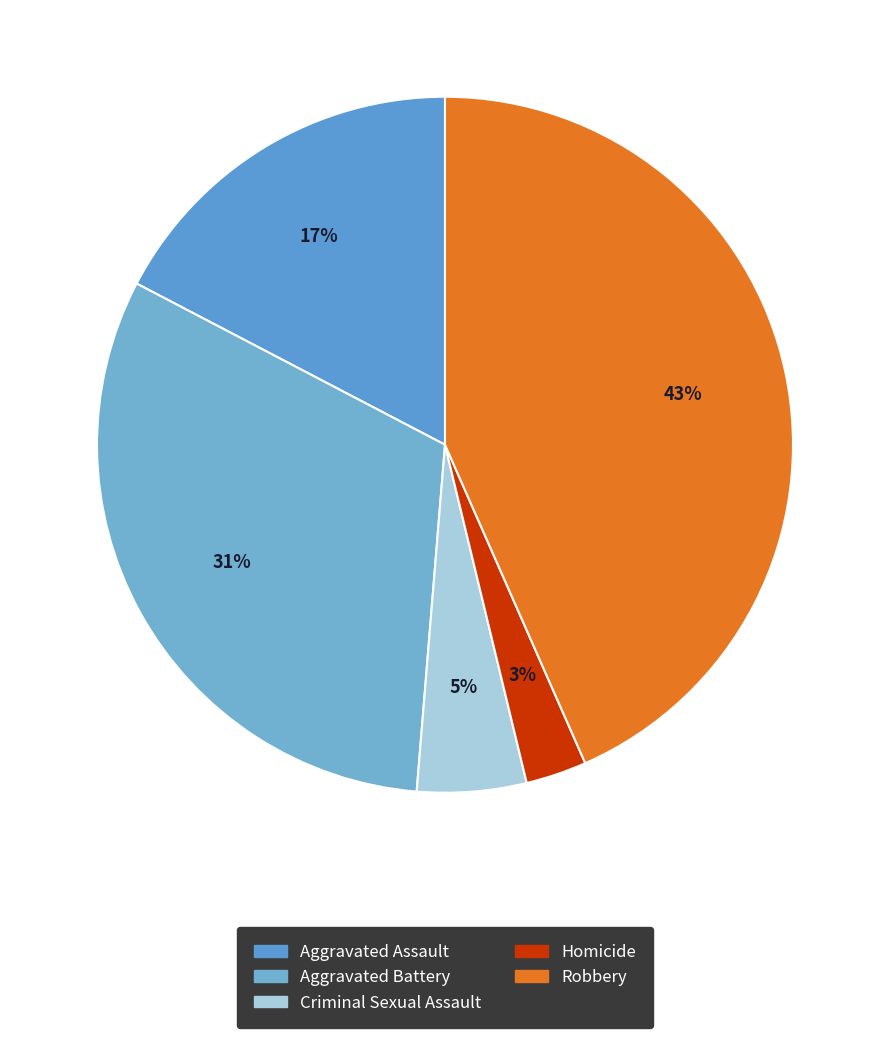

What is the smallest slice in the pie chart?

Homicide